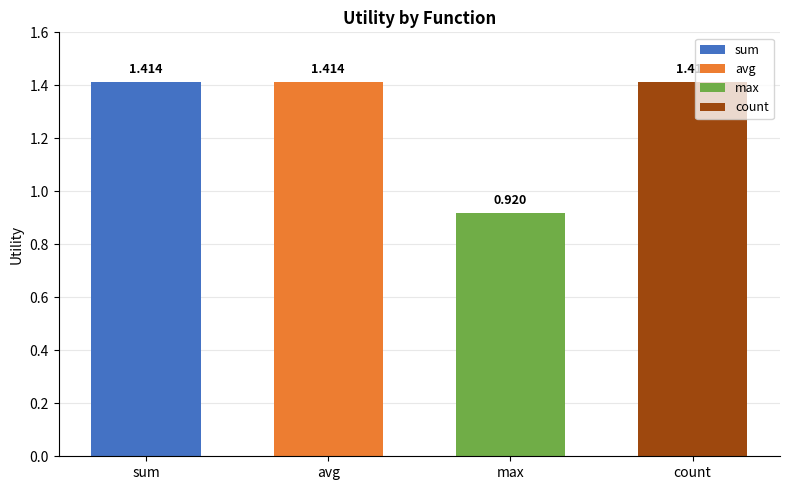

Which has a higher value, max or count?

count